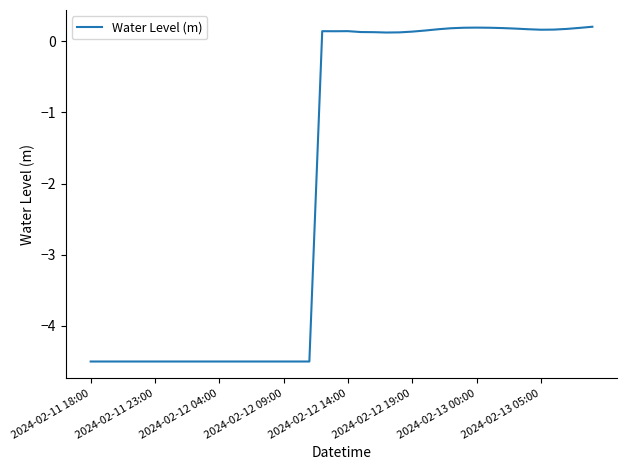

What is the minimum value shown in the chart?

-4.5